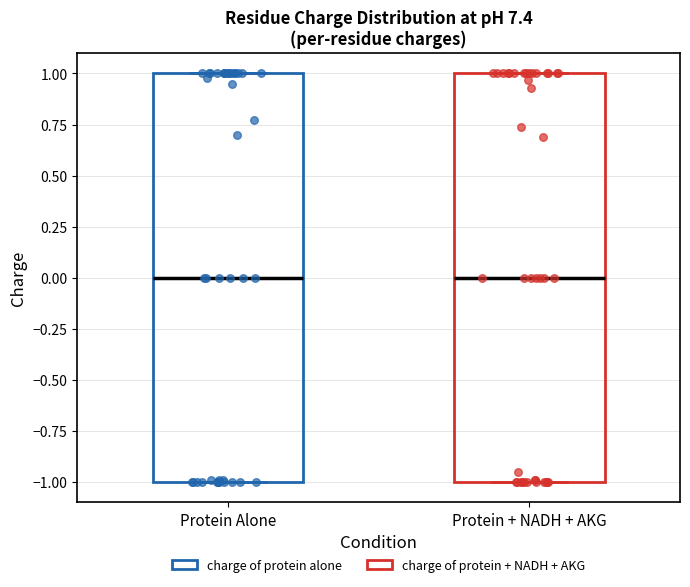

Reading left to right, transcribe this box plot: for each box, give where its median line is, the range the box spans, and where its two whiskers end, as read against the y-axis. The values are not printed on the chart, so give them approximately, as read against the axis.

Protein Alone: median 0, box -1 to 1, whiskers -1 to 1
Protein + NADH + AKG: median 0, box -1 to 1, whiskers -1 to 1